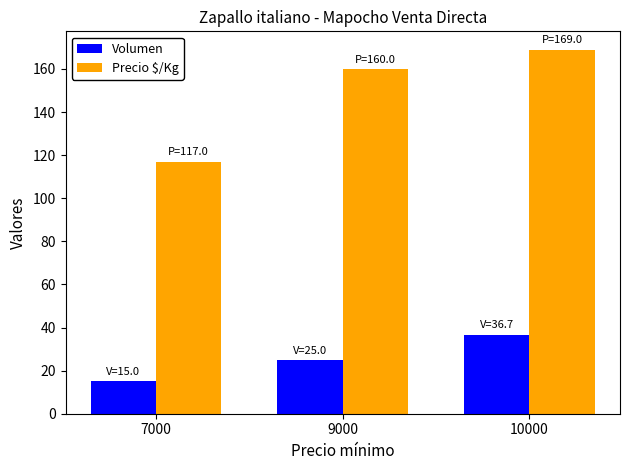

Which series has the largest range (max minus min)?

Precio $/Kg